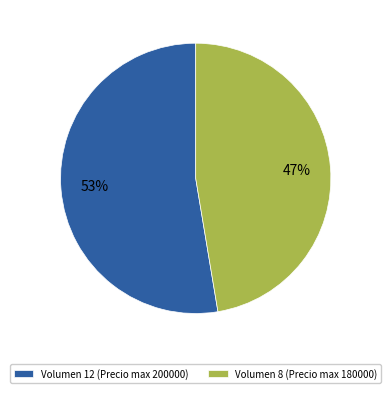

Between Volumen 8 (Precio max 180000) and Volumen 12 (Precio max 200000), which is larger?

Volumen 12 (Precio max 200000)